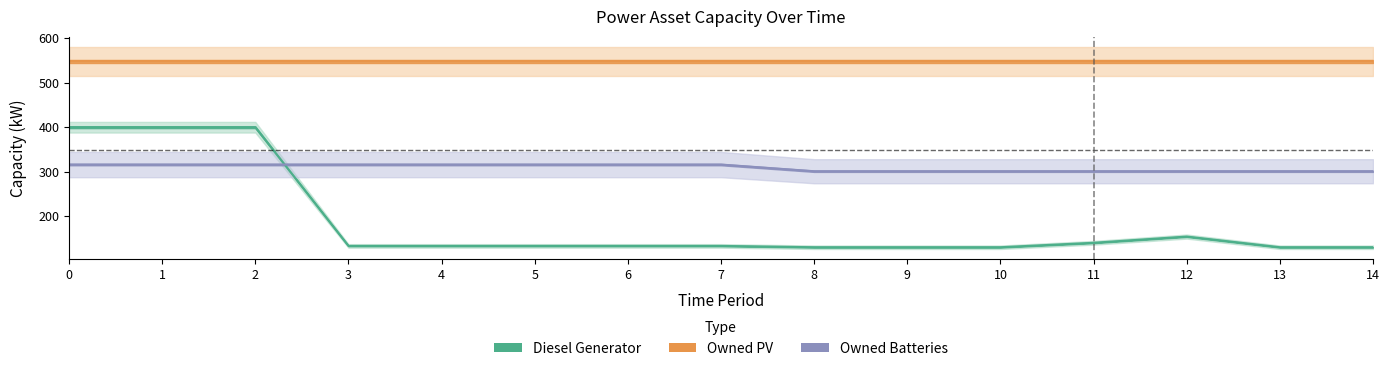

True or false: Diesel Generator and Owned Batteries cross at least once.

True